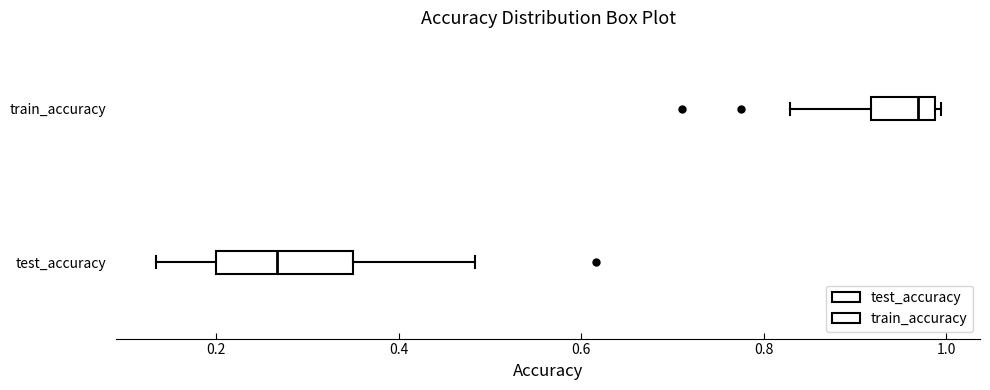

Where does the median line of the box for train_accuracy sit on the x-axis? The values are not printed on the chart, so give them approximately, as read against the axis.

0.96